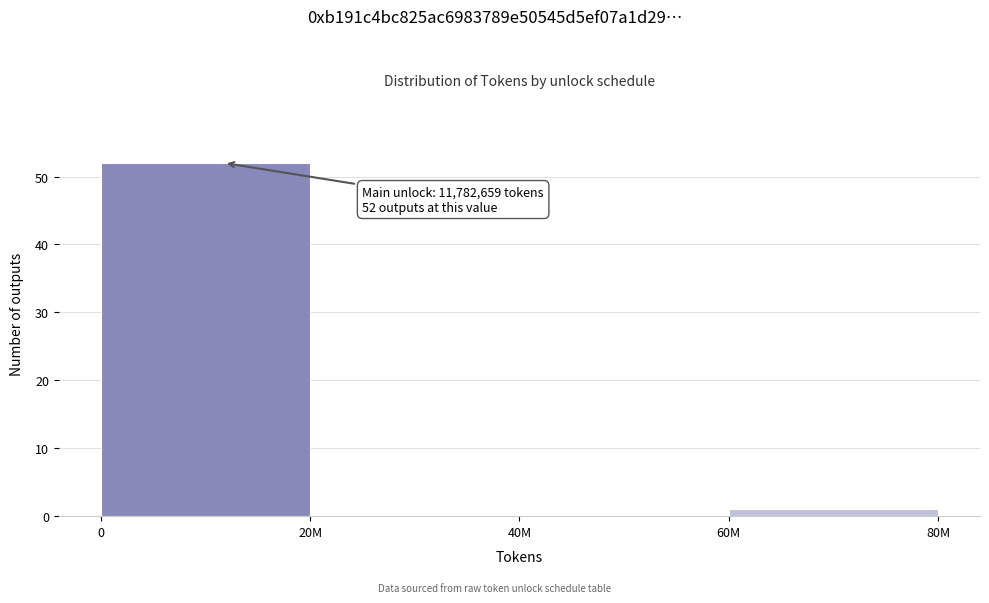

Reading left to right, list all the values displayed in this chart.

0=52	20M=0	40M=0	60M=1